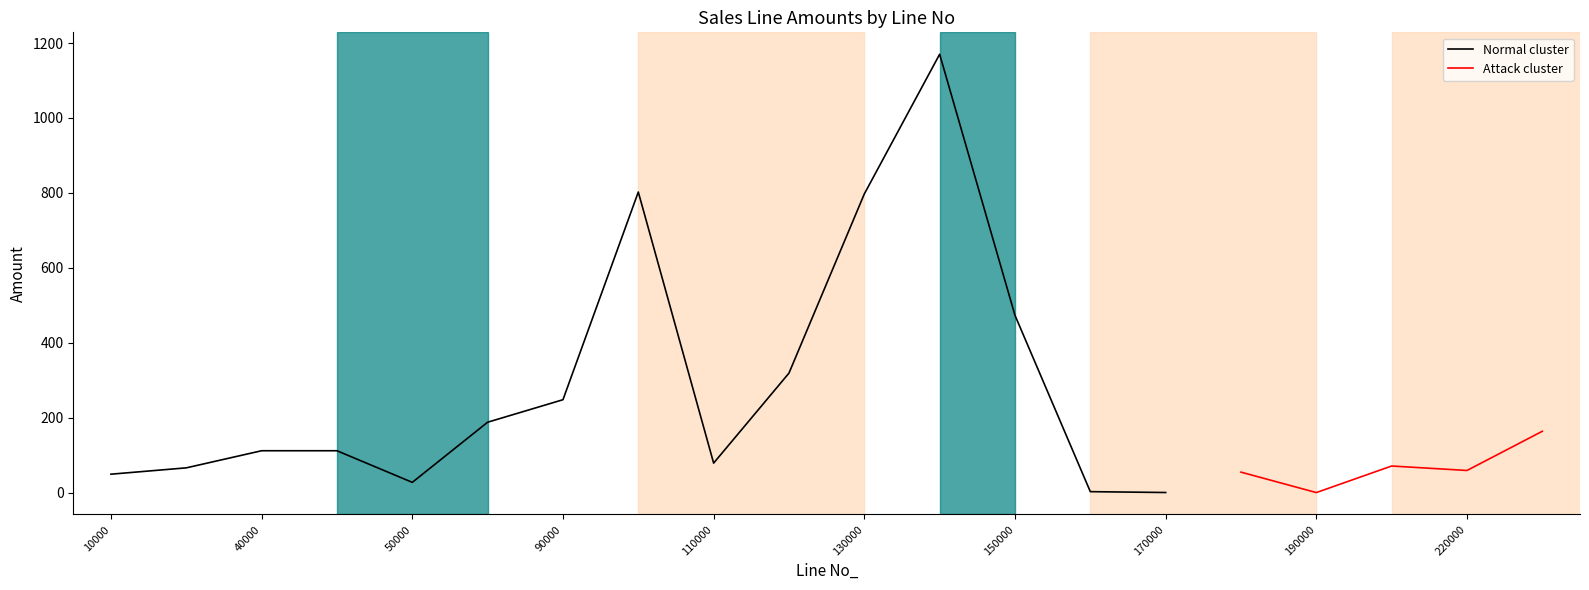

What is the highest value of the Normal cluster series?

1170.0